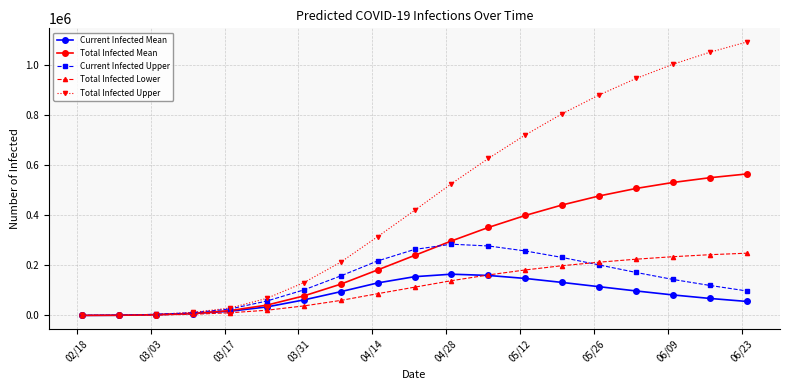

What is the minimum value for Current Infected Mean?

111